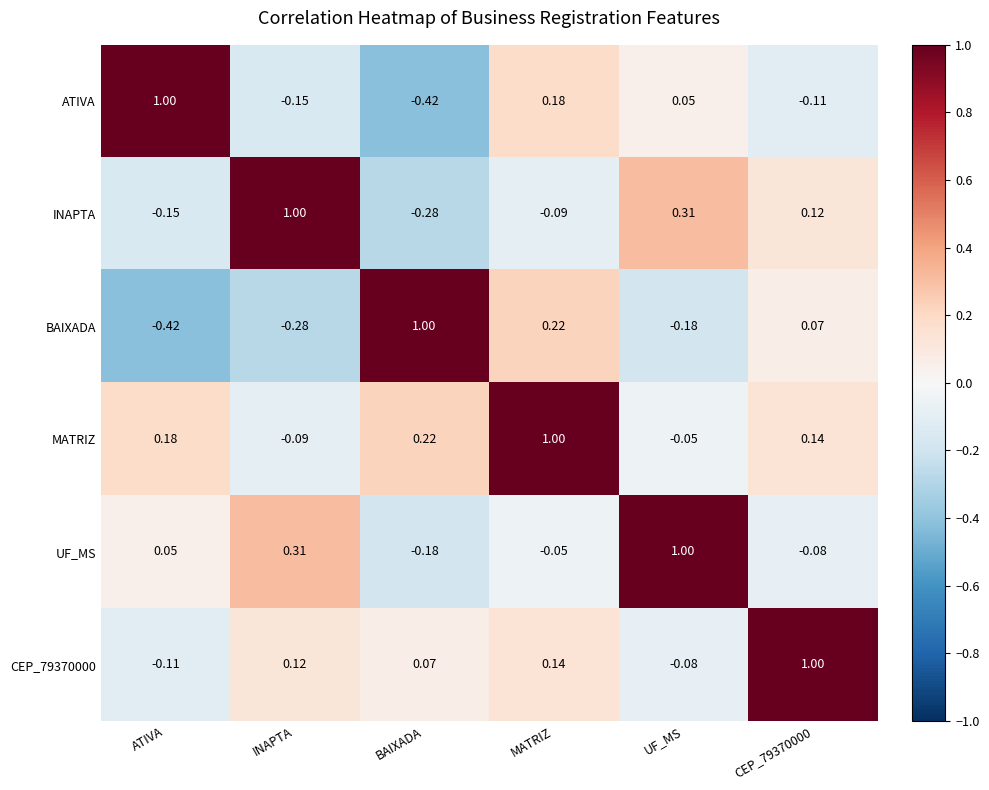

Which series has the largest total across all categories?

MATRIZ